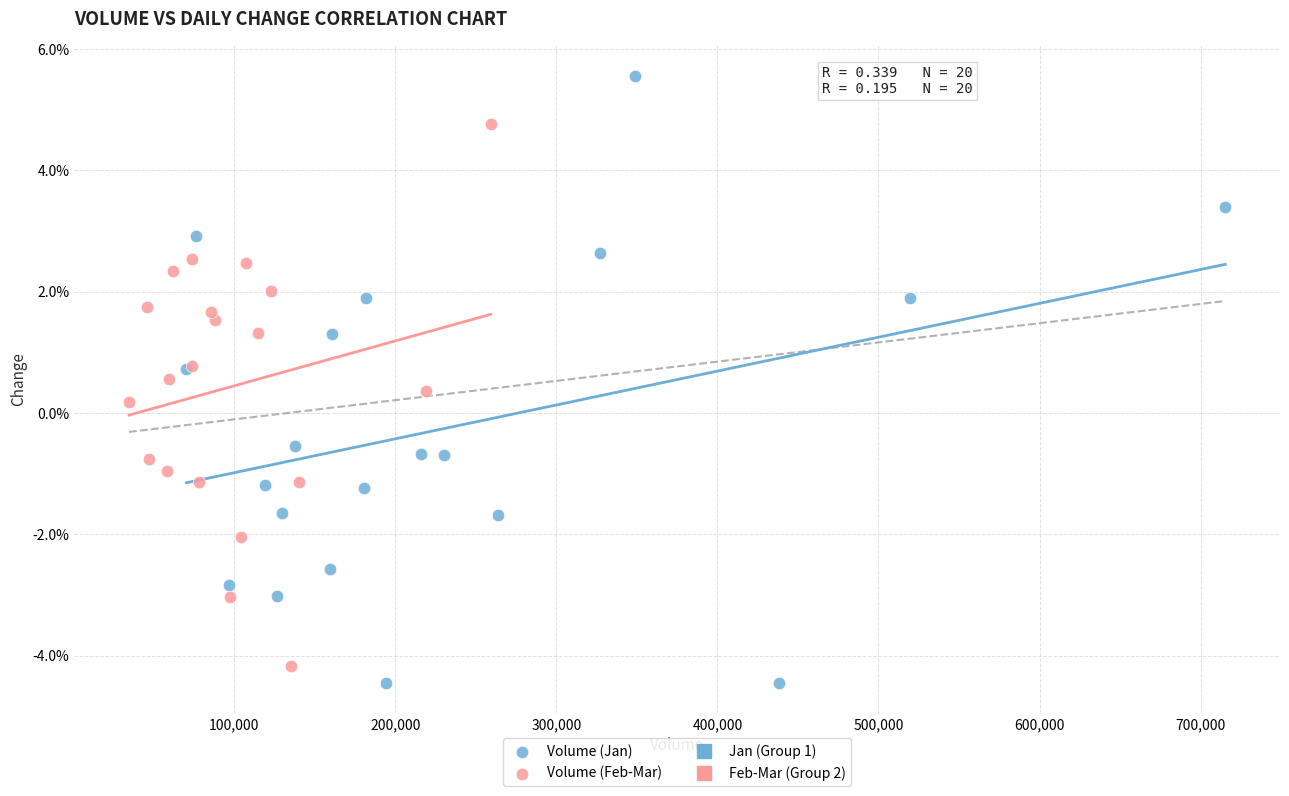

Which series has the largest Y range (max minus min)?

Volume (Jan)